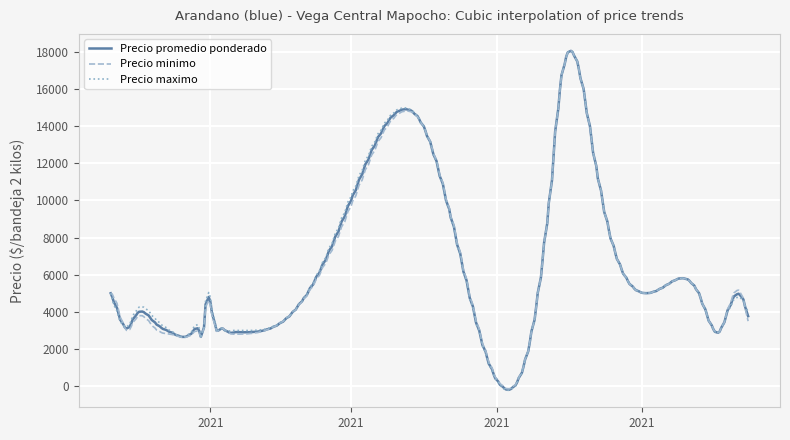

True or false: Precio minimo and Precio promedio ponderado cross at least once.

True